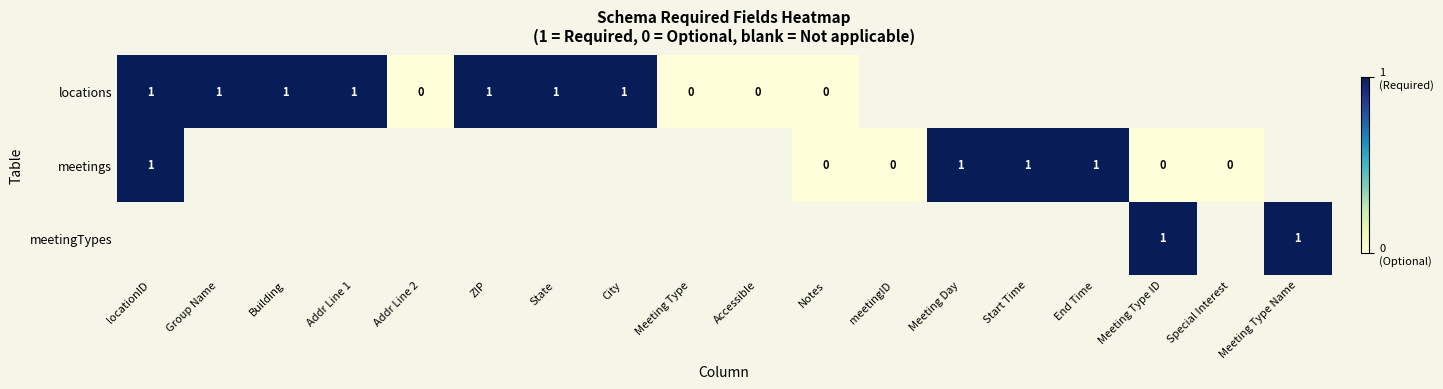

How many values in meetingTypes are above zero?

2